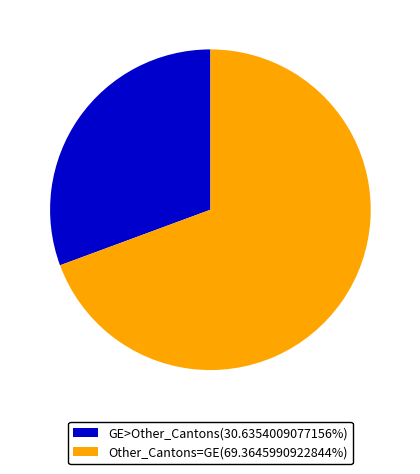

Approximately how many times larger is the value at Other_Cantons=GE(69.3645990922844%) compared to GE>Other_Cantons(30.6354009077156%)?

2.3